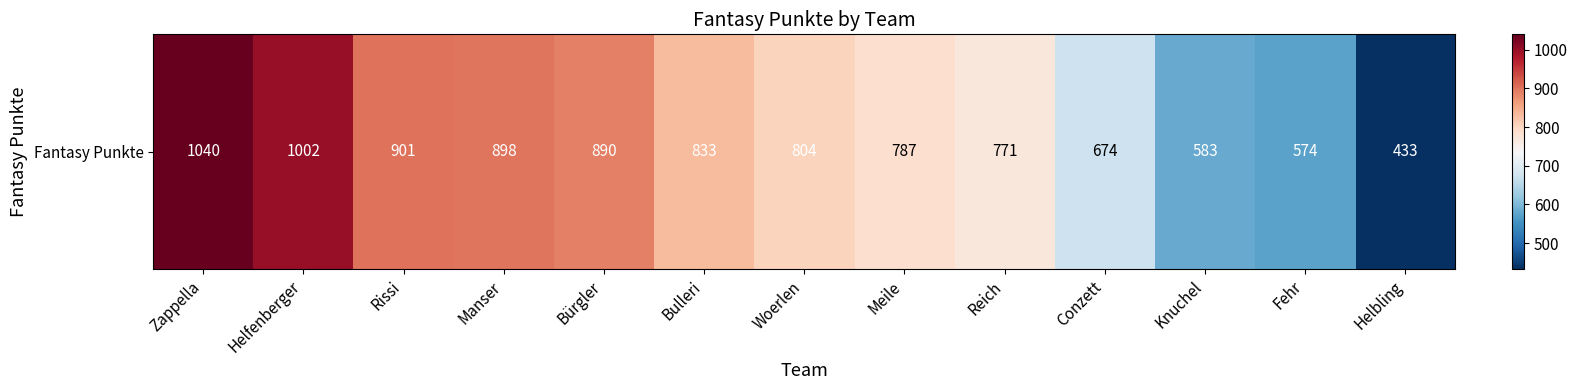

At which label does the data first exceed 804?

Zappella